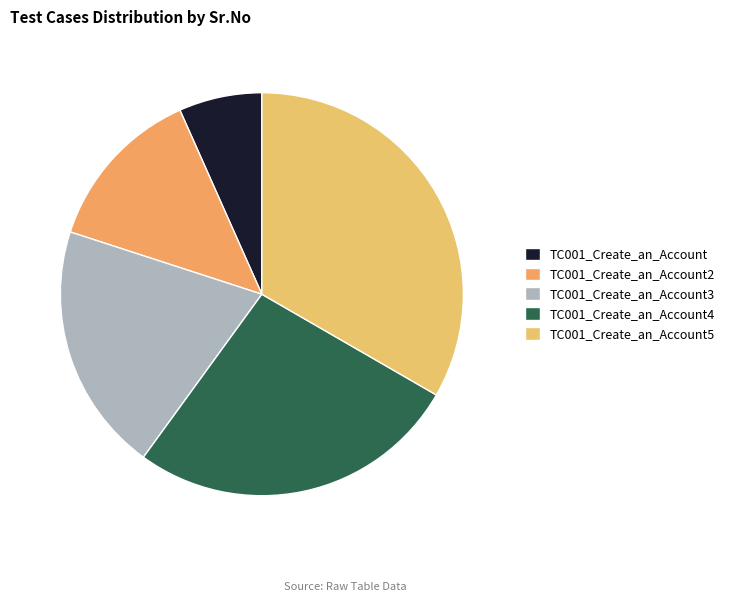

True or false: TC001_Create_an_Account5 accounts for 21% of the total.

False